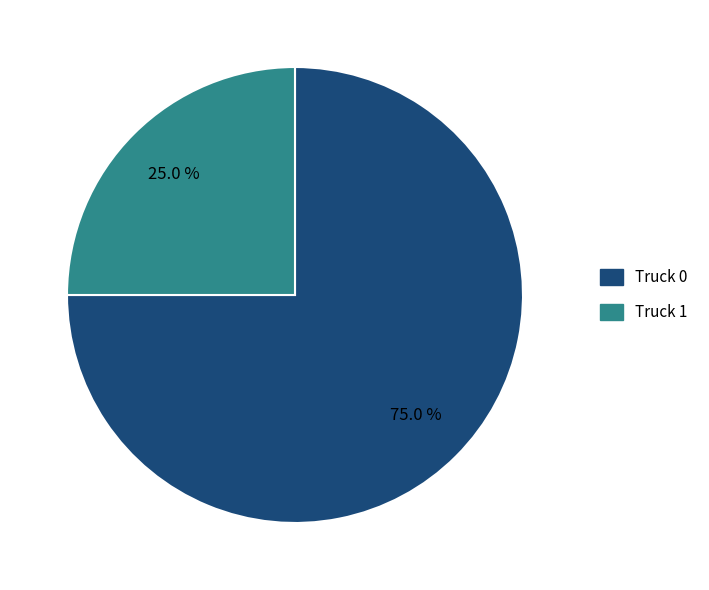

True or false: Truck 1 accounts for 25% of the total.

True